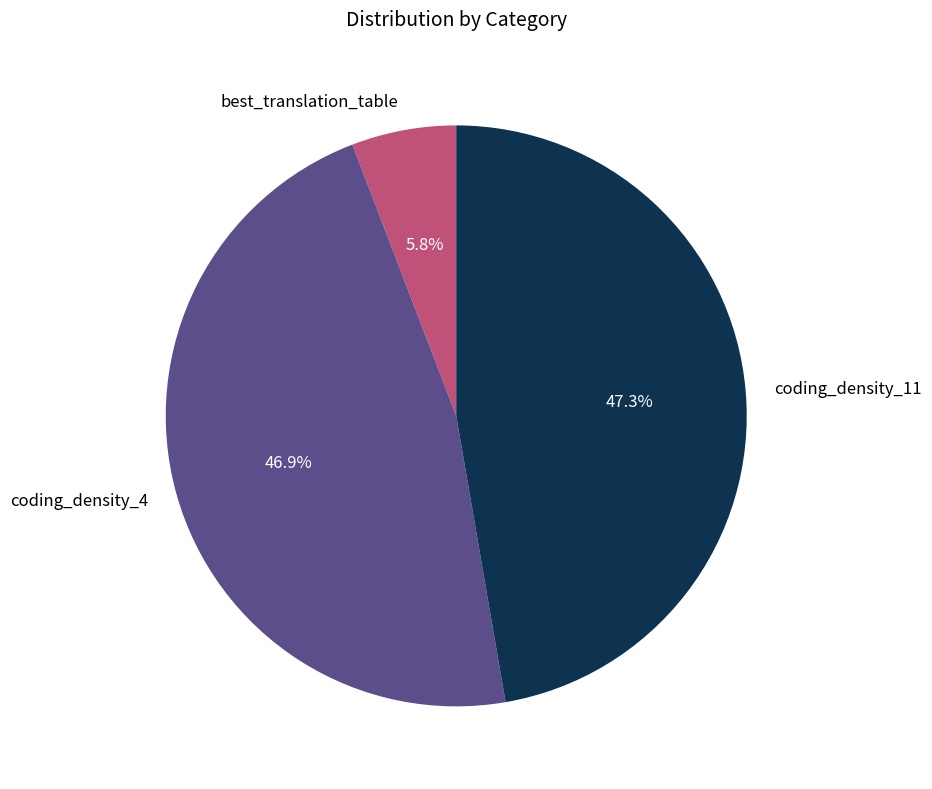

Does any single category account for the majority?

No